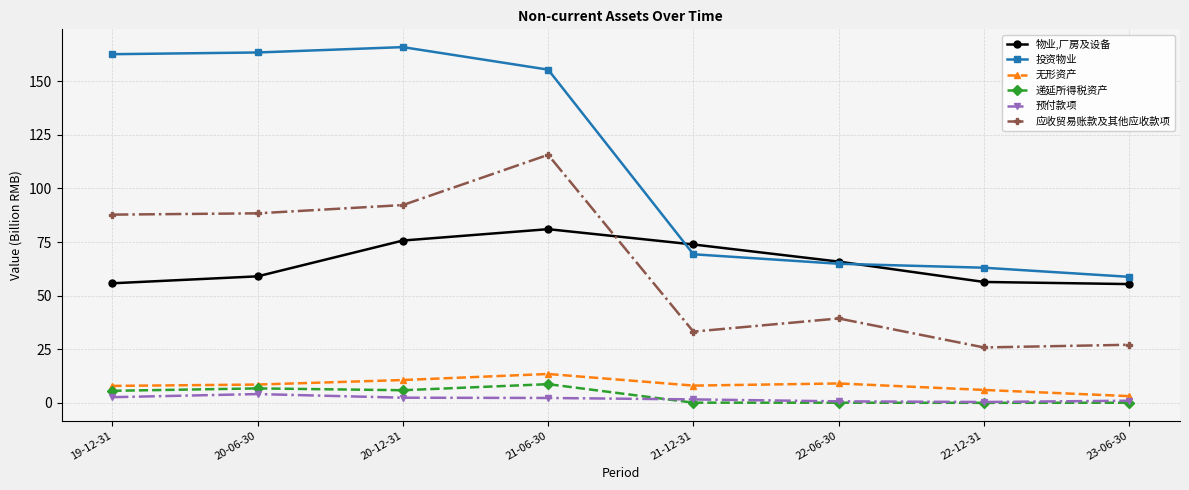

Is the value of 递延所得税资产 at 20-06-30 greater than the value of 应收贸易账款及其他应收款项 at 19-12-31?

No